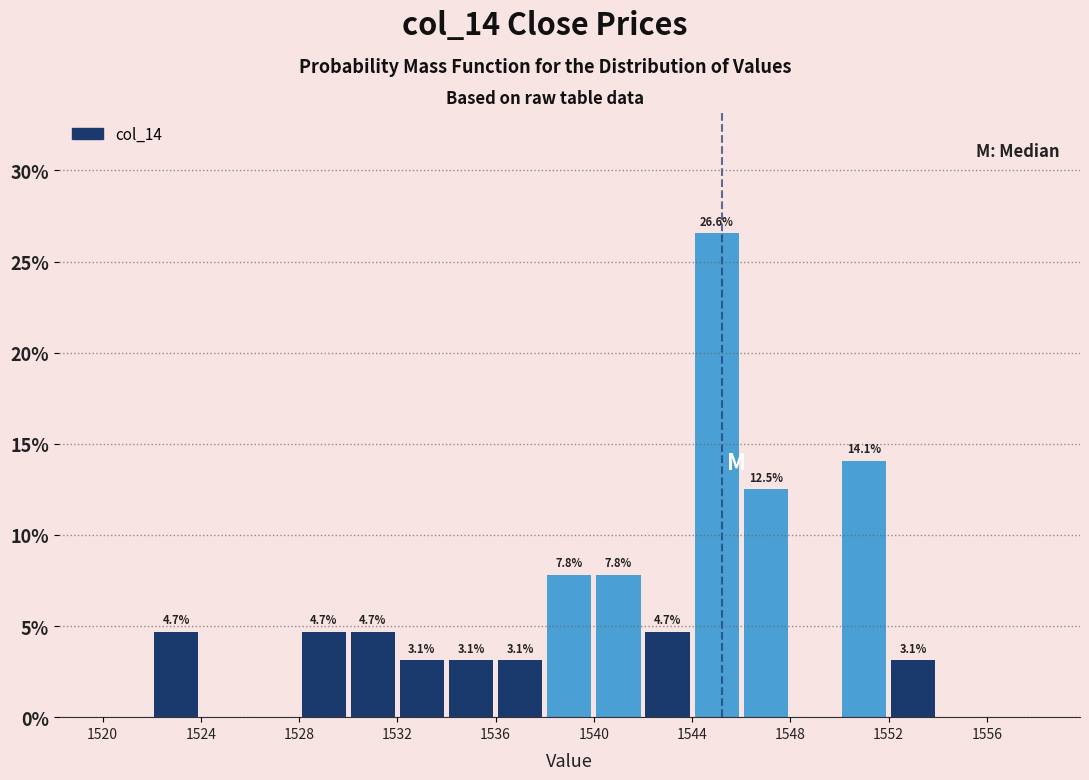

Over which range of the x-axis is the bar tallest?

1544 to 1546